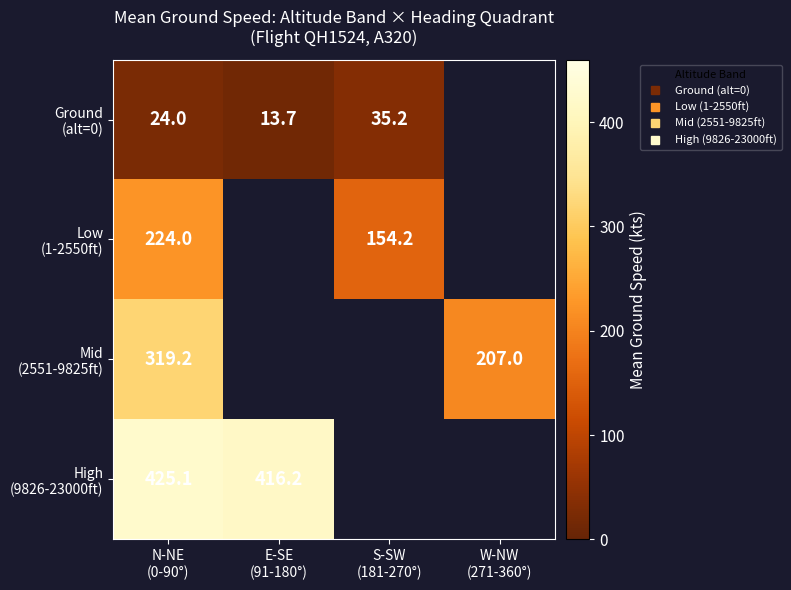

What is the sum of the High (9826-23000ft) values at N-NE (0-90°) and E-SE (91-180°)?

841.3